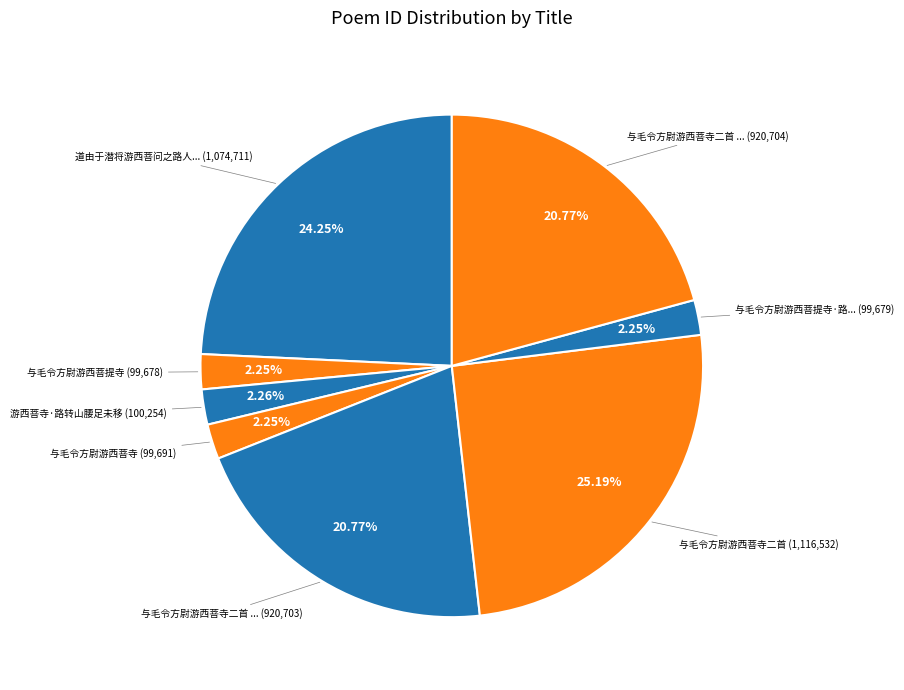

Count the number of slices in the pie.

8